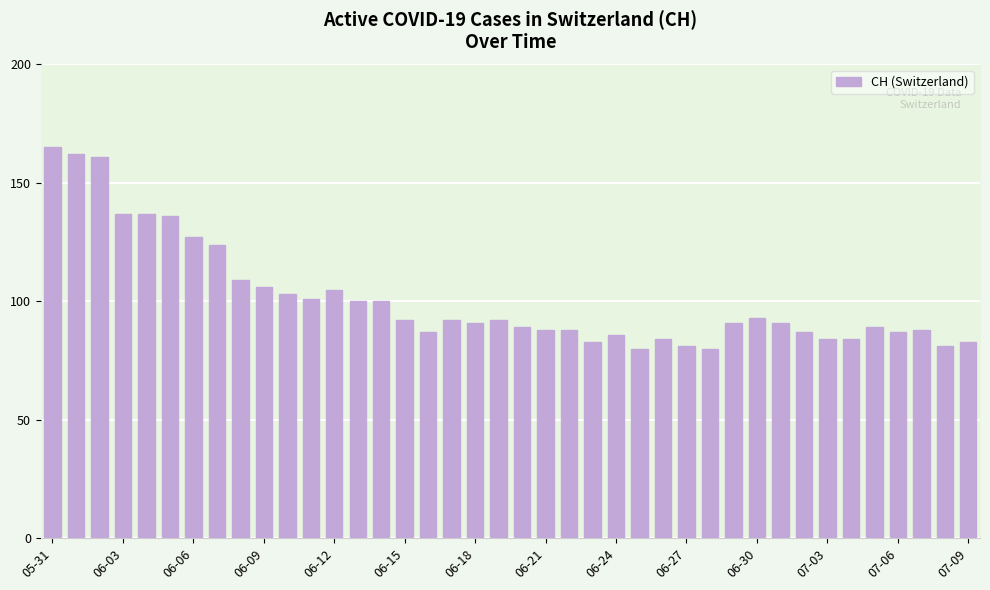

How many series are shown in this chart?

1